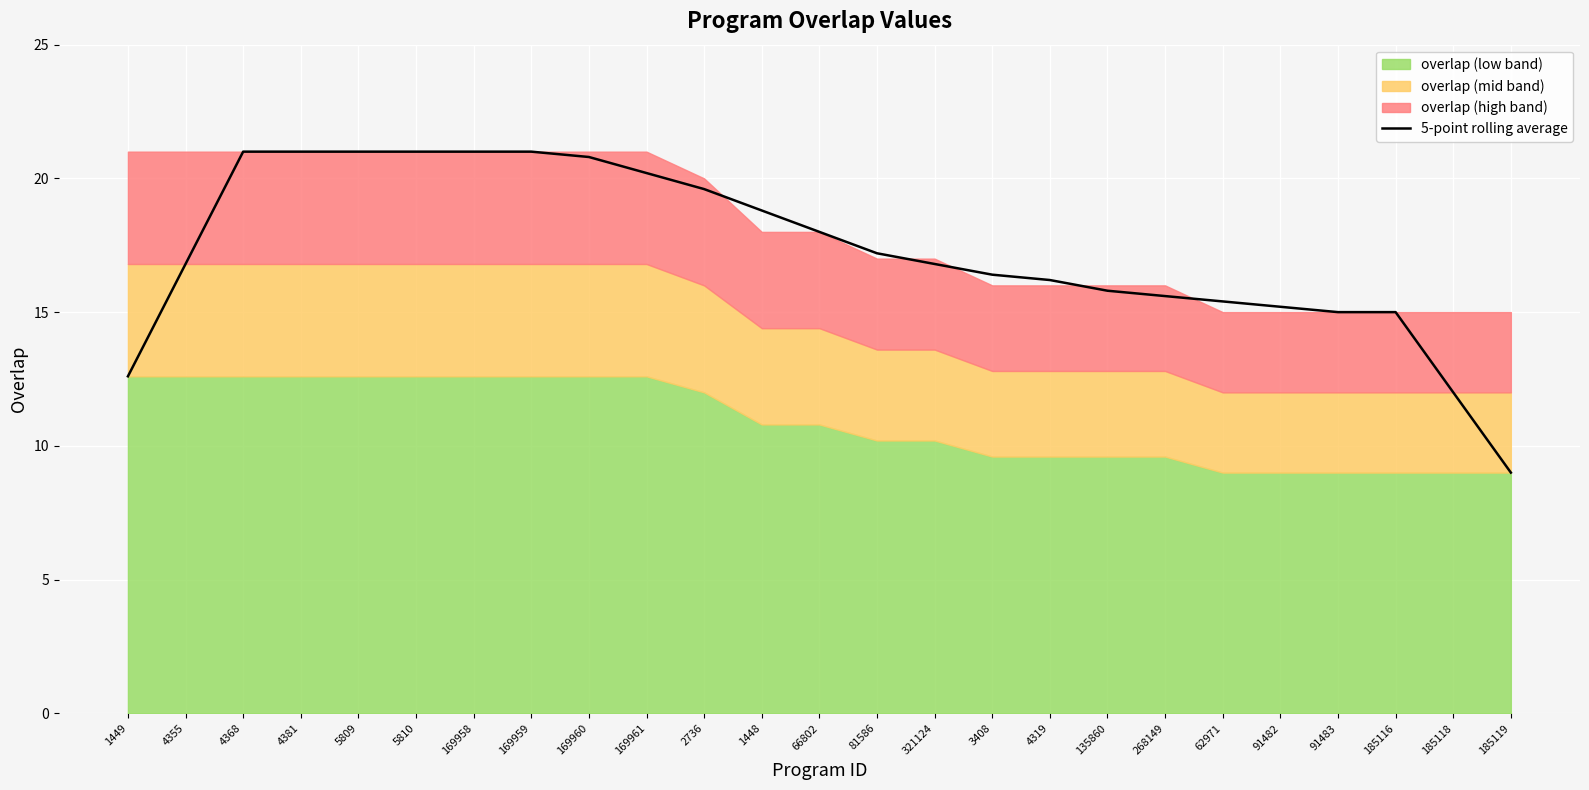

What is the label of the 22nd point from the right?

4381